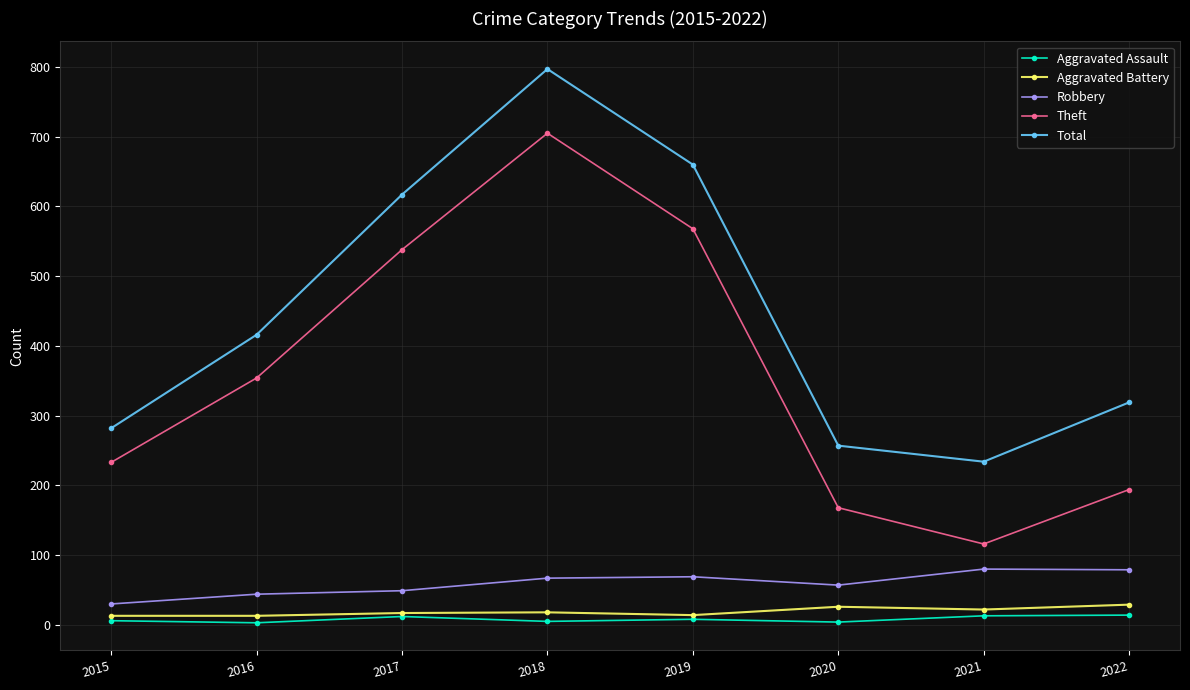

Which series has the widest spread of values?

Theft